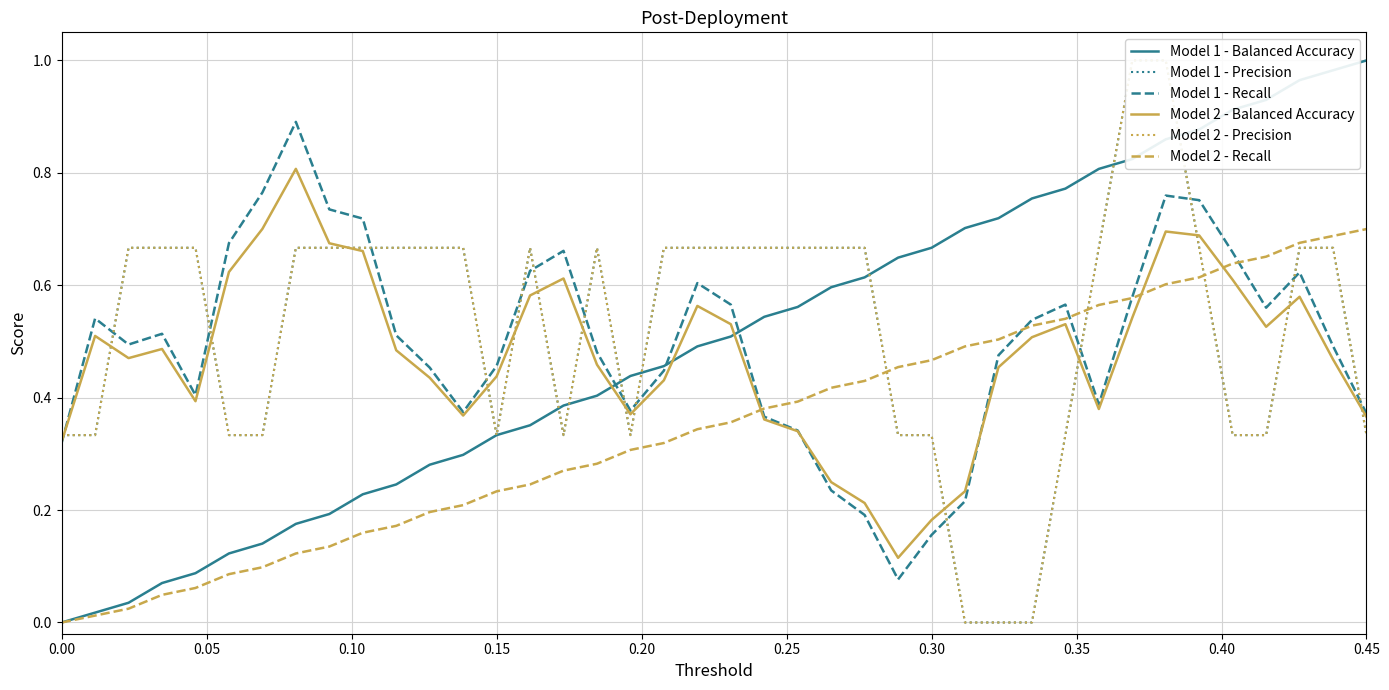

The value of Model 2 - Recall at 0.00 is 0.0. True or false?

True